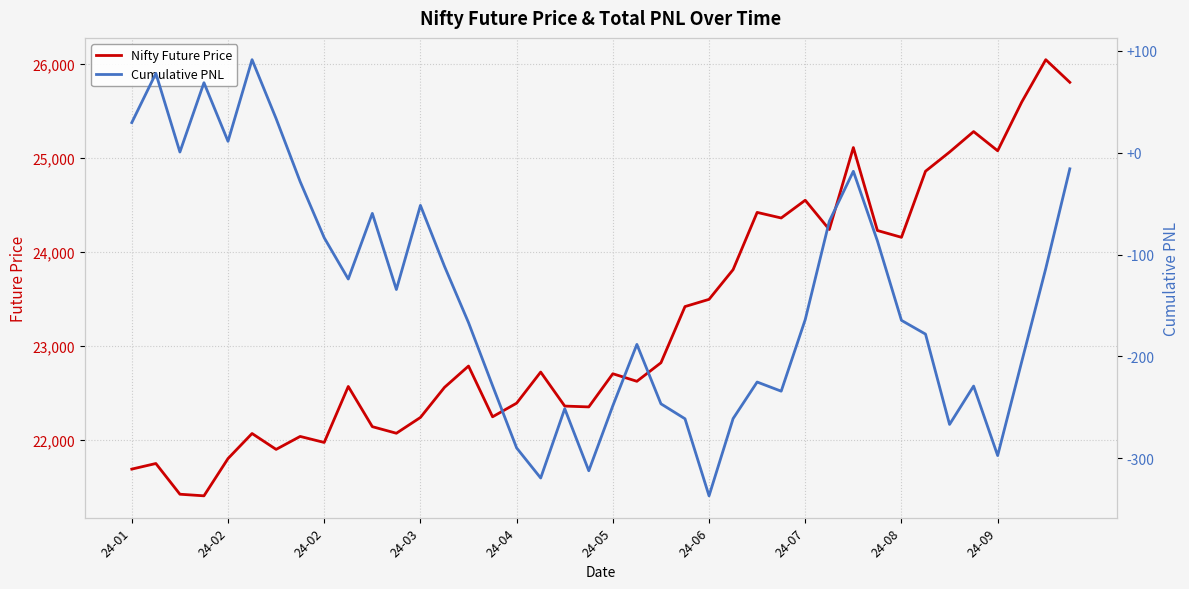

How many lines are shown in the chart?

2